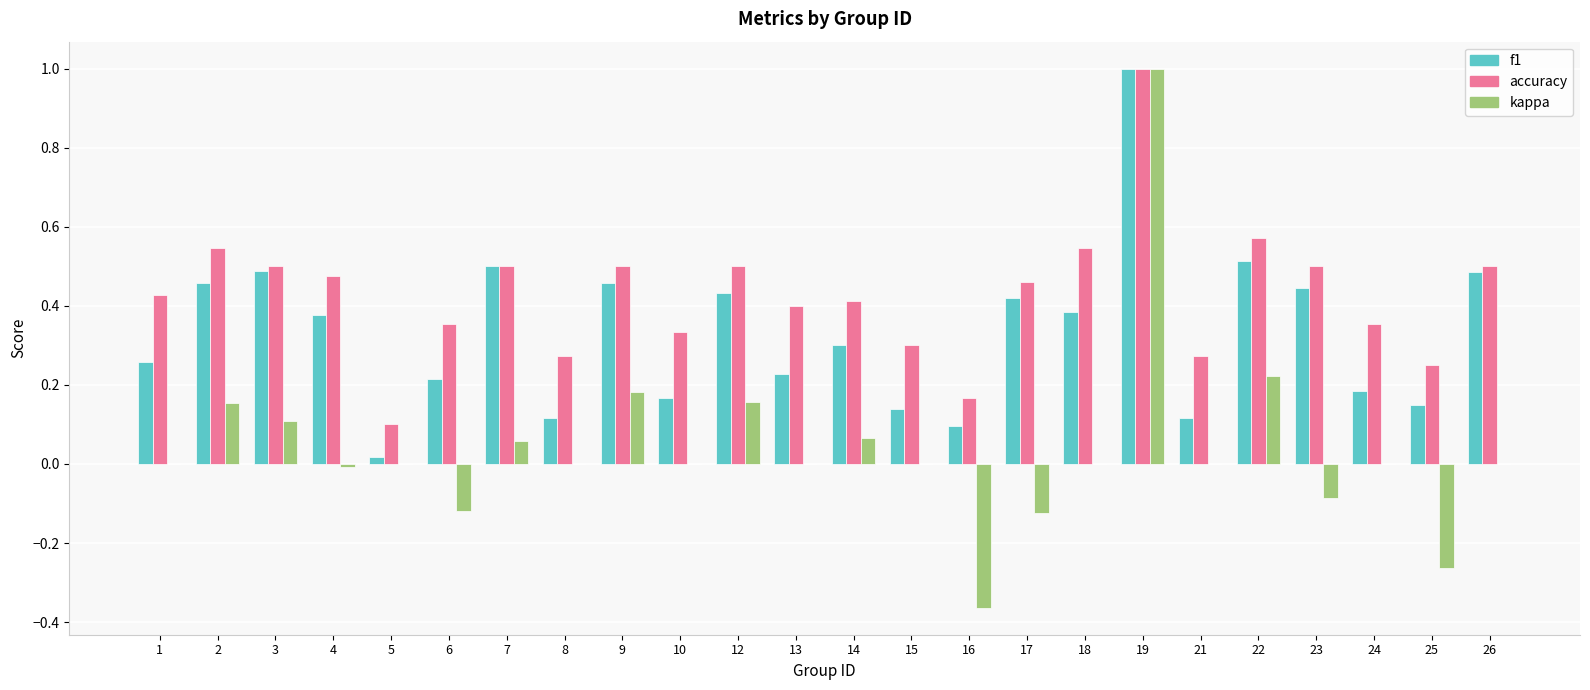

What is the maximum value shown in the chart?

1.0